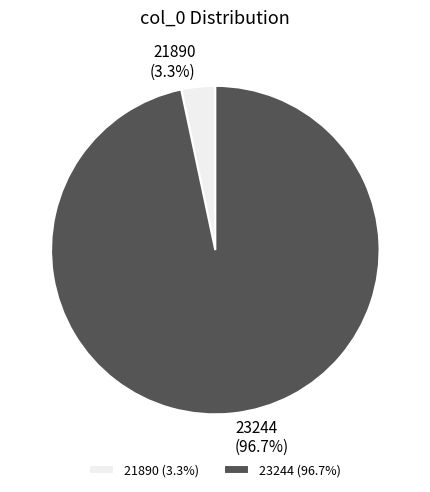

To the nearest percent, what is the combined percentage of 21890 and 23244?

100%